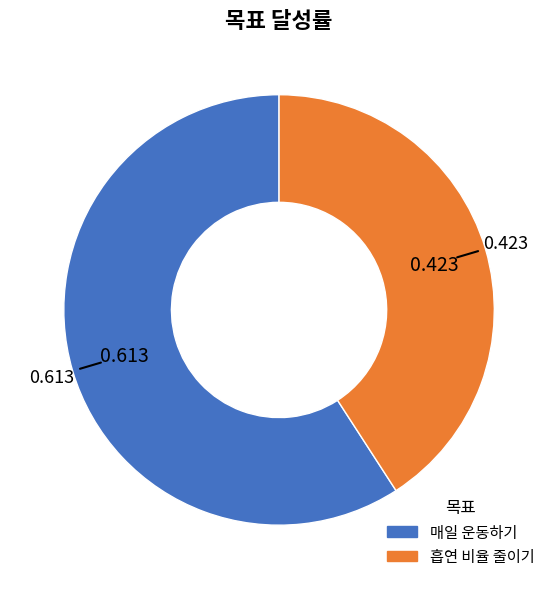

Between 흡연 비율 줄이기 and 매일 운동하기, which is larger?

매일 운동하기